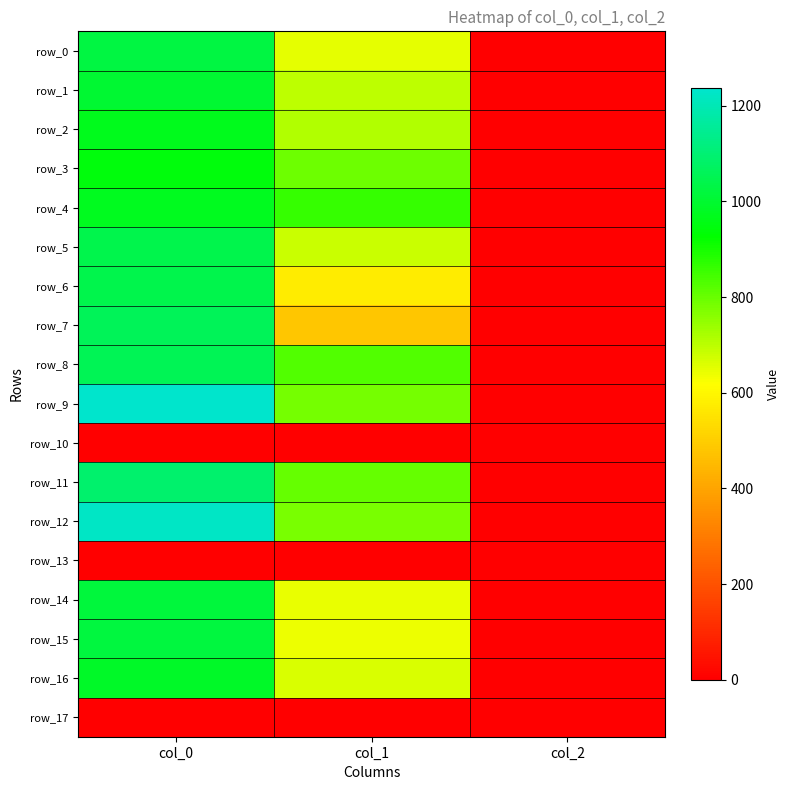

Reading left to right, what are all the values shown in this chart?

row_0: 1026.7	648.0	2.0
row_1: 1003.3	698.6	2.0
row_2: 966.7	712.1	2.0
row_3: 946.7	796.5	2.0
row_4: 973.3	864.0	2.0
row_5: 1040.0	681.8	2.0
row_6: 1043.3	573.8	2.0
row_7: 1060.0	479.2	2.0
row_8: 1056.7	830.2	2.0
row_9: 1236.7	783.0	2.0
row_10: 0.0	0.0	0.0
row_11: 1090.0	806.6	2.0
row_12: 1223.3	779.6	2.0
row_13: 0.0	0.0	0.0
row_14: 1016.7	644.6	2.0
row_15: 1023.3	641.2	2.0
row_16: 986.7	664.9	2.0
row_17: 0.0	0.0	0.0